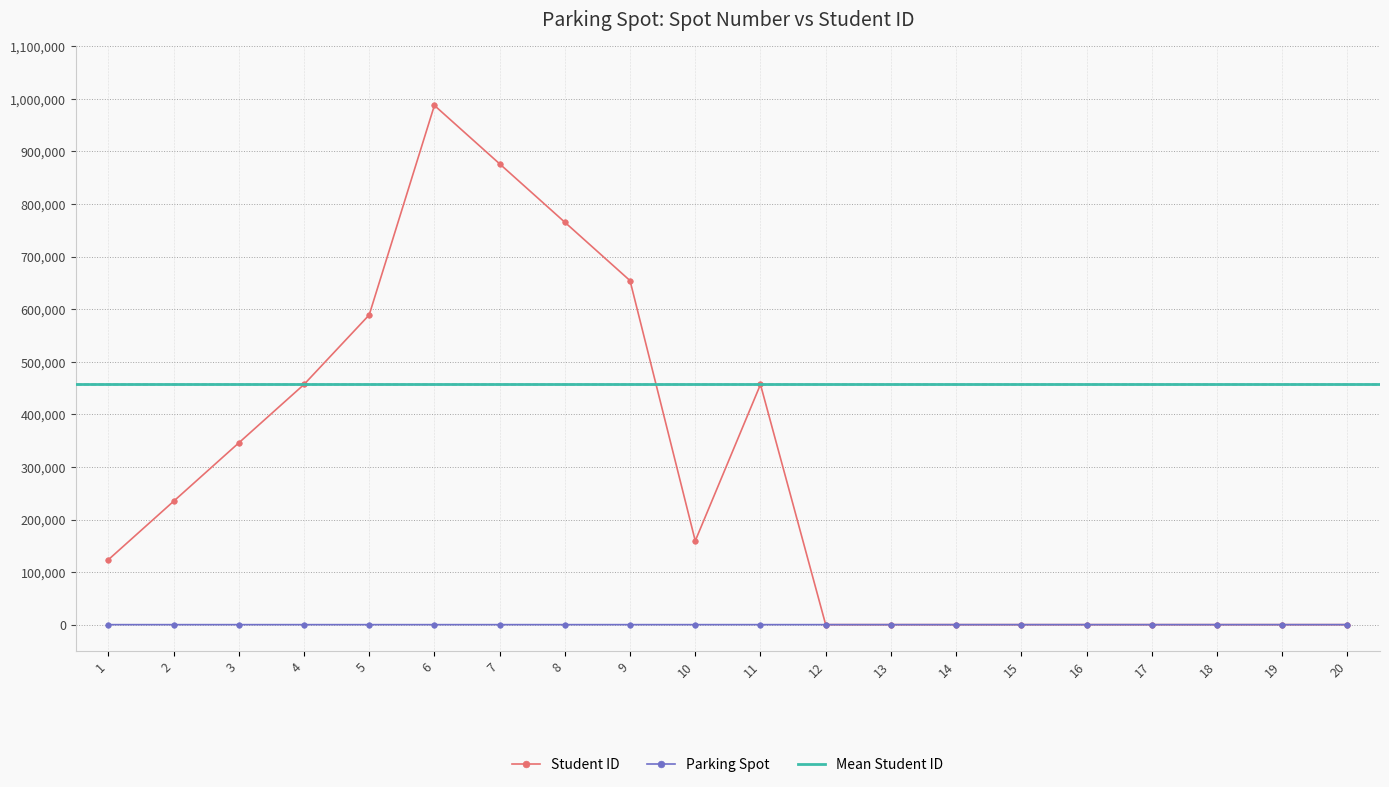

Does the chart display data point markers on the line(s)?

Yes